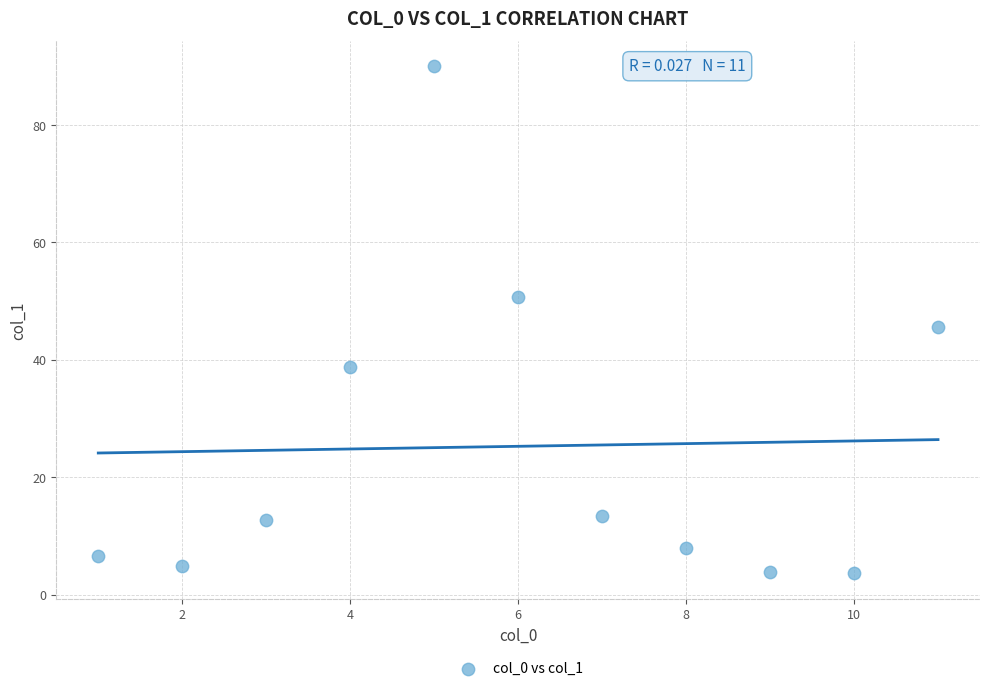

What is the range of X values (max minus min)?

10.0